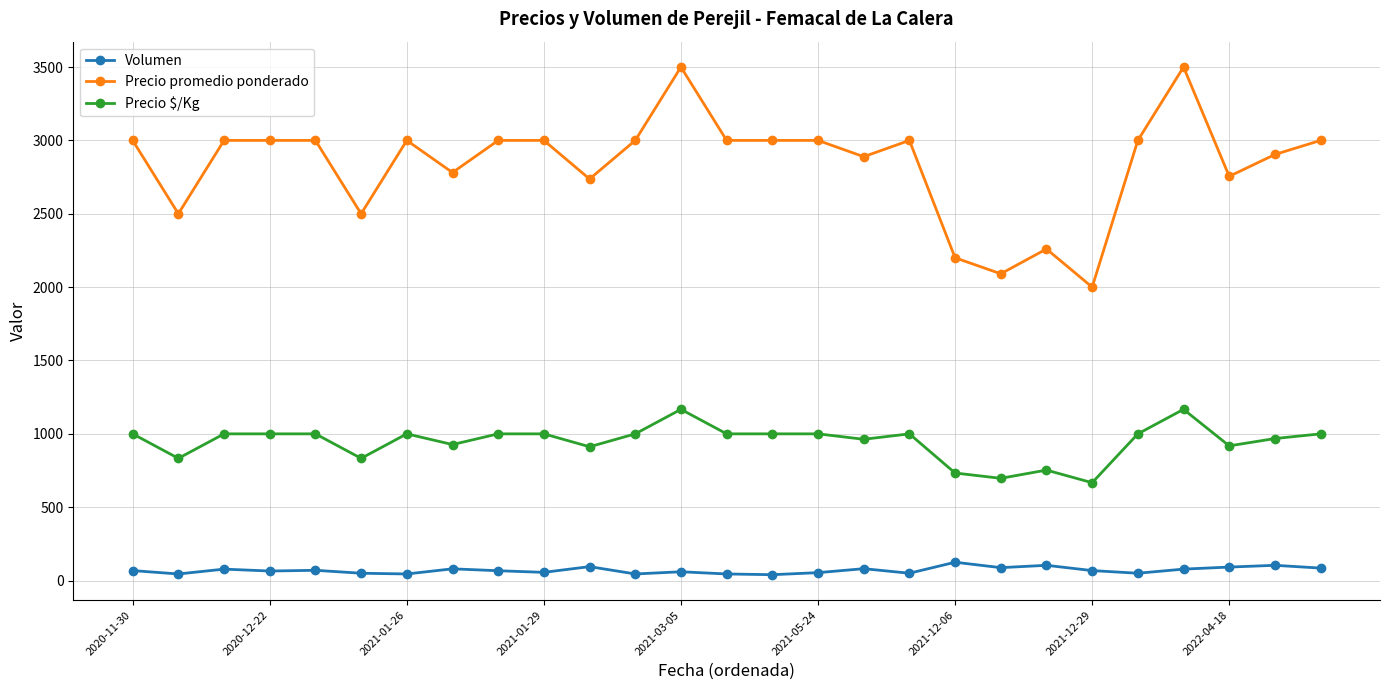

True or false: Precio $/Kg and Precio promedio ponderado cross at least once.

False